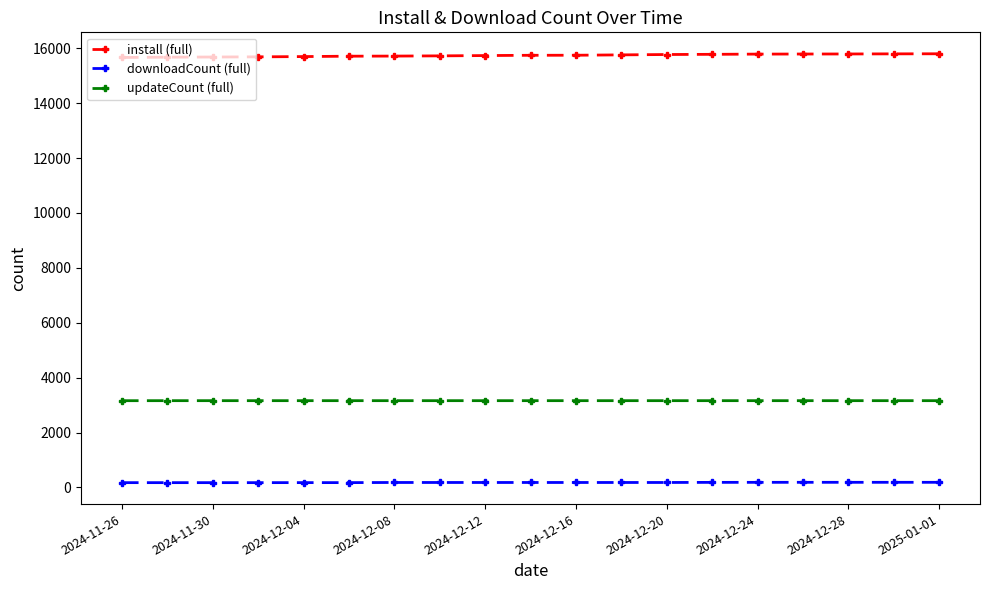

True or false: downloadCount (full) and install (full) cross at least once.

False